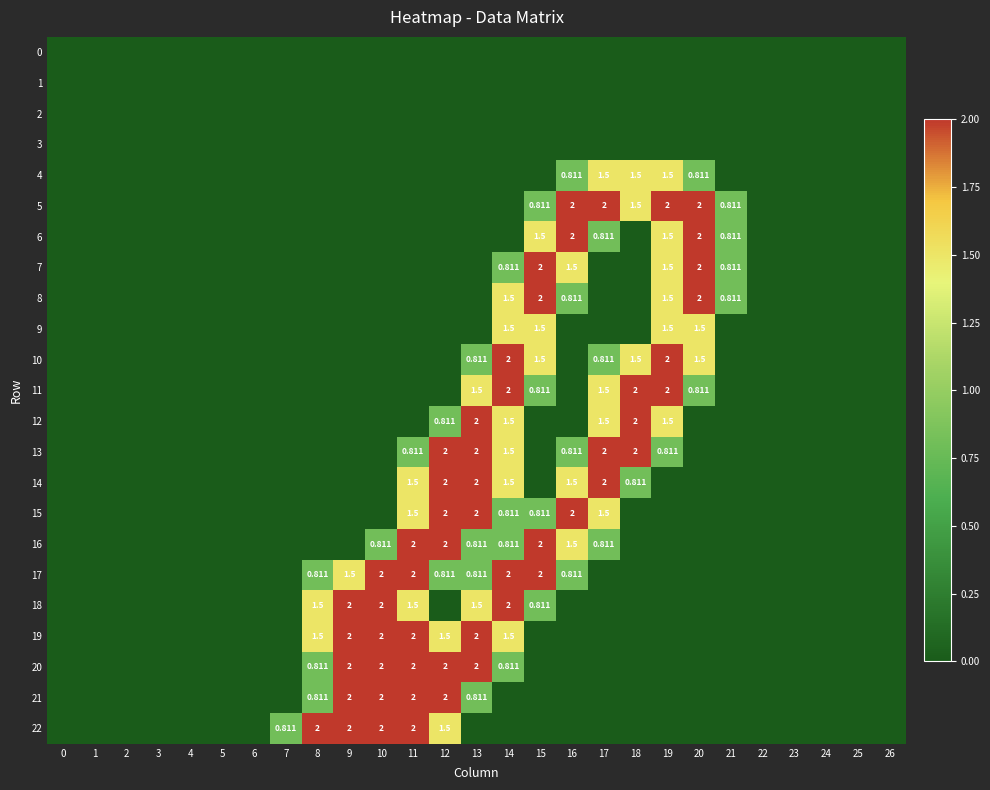

What is the greatest value displayed?

2.0